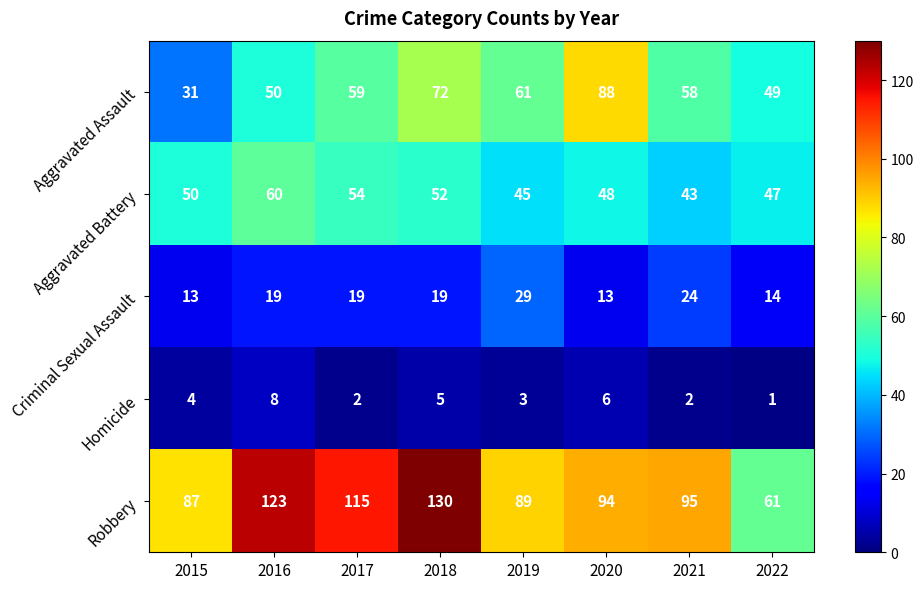

What is the difference between the Robbery values at 2016 and 2019?

34